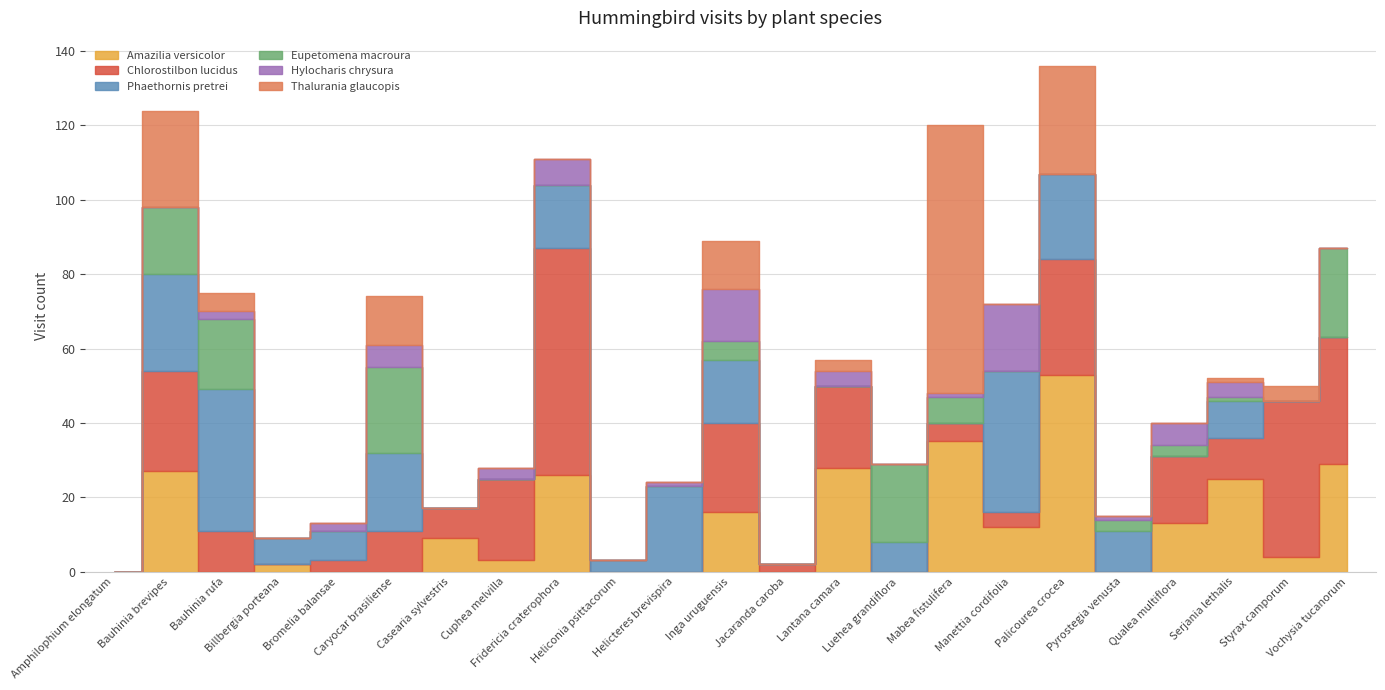

What is the label of the 2nd point from the right?

Styrax camporum